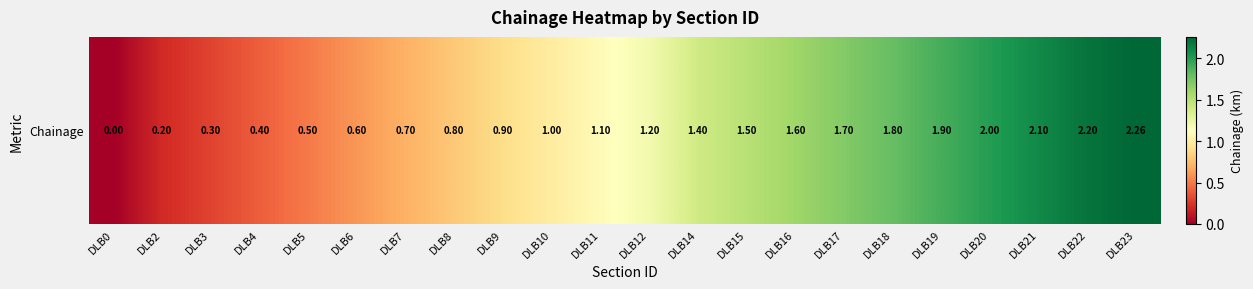

Rank the categories by value from lowest to highest.

DLB0, DLB2, DLB3, DLB4, DLB5, DLB6, DLB7, DLB8, DLB9, DLB10, DLB11, DLB12, DLB14, DLB15, DLB16, DLB17, DLB18, DLB19, DLB20, DLB21, DLB22, DLB23